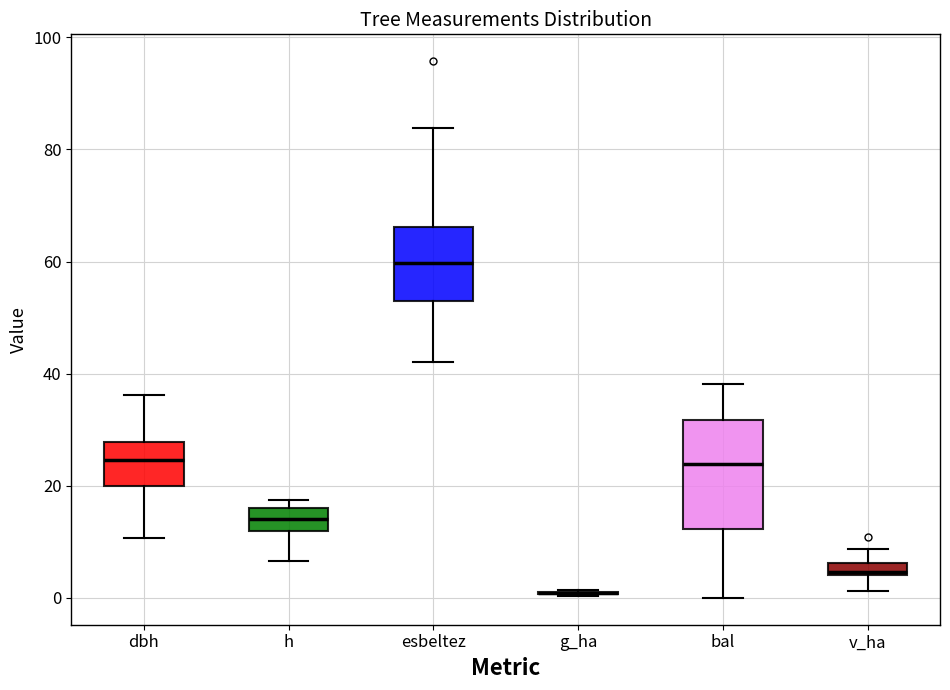

Where does the upper whisker of the box for dbh end on the y-axis? The values are not printed on the chart, so give them approximately, as read against the axis.

36